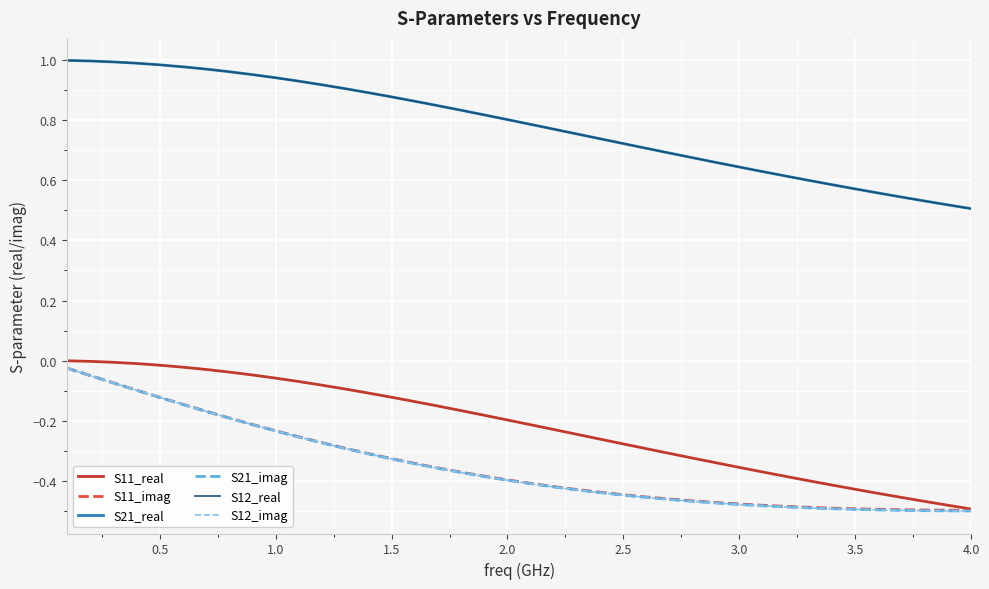

True or false: S12_real and S11_real intersect in this chart.

False